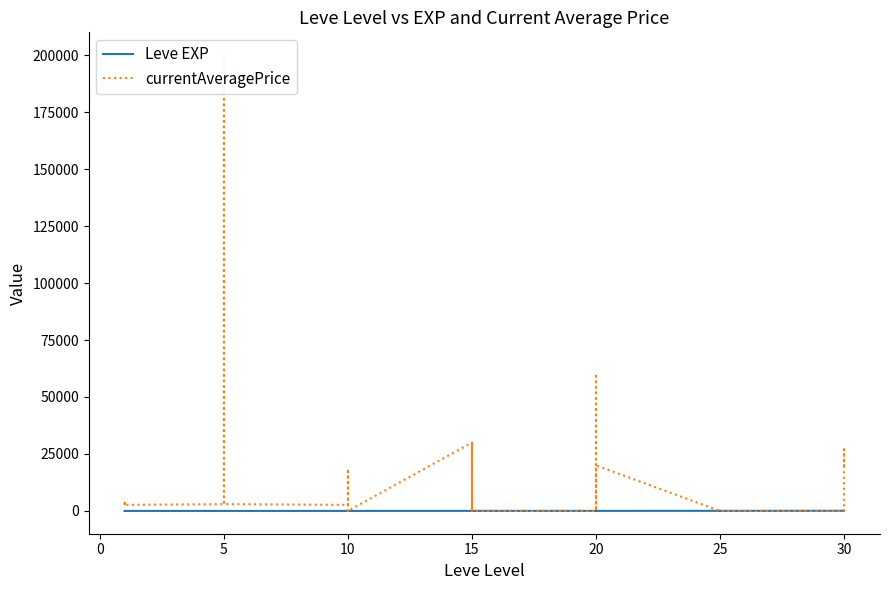

The Leve EXP series shows 21 at 15. True or false?

True